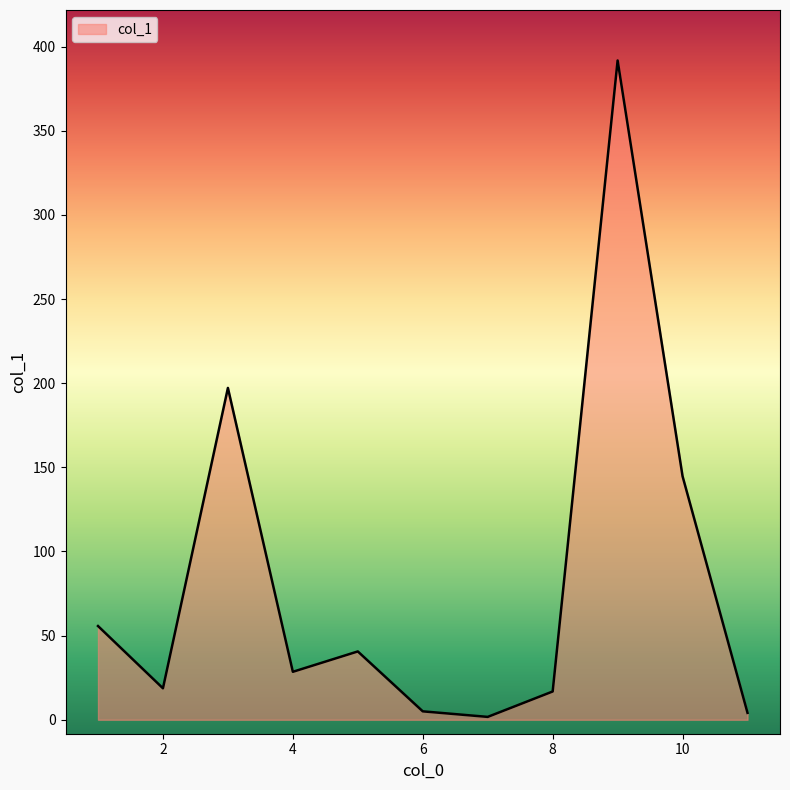

What is the difference between the maximum and minimum values?

390.1